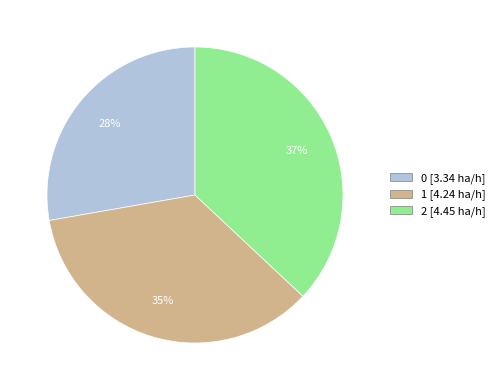

Is it true that 2 is 37% of the pie?

True